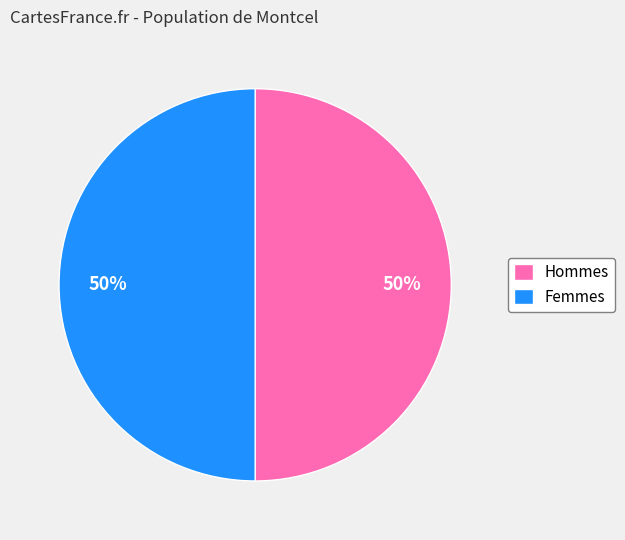

To the nearest percent, what portion does Femmes represent?

50%